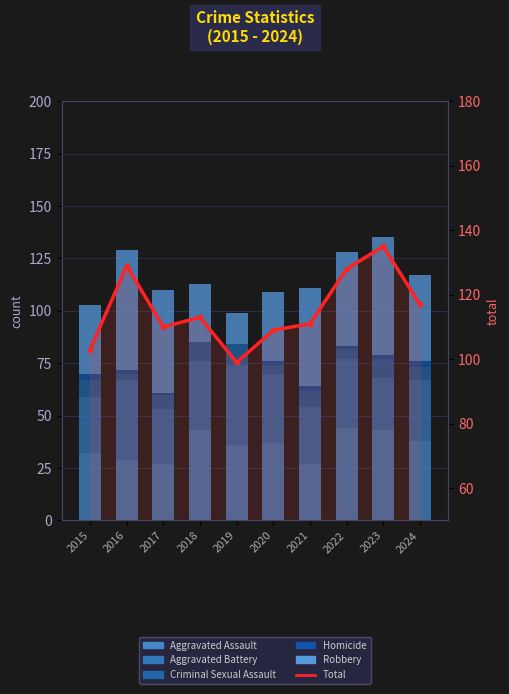

Is the value of Total at 2019 greater than the value of Aggravated Assault at 2023?

Yes